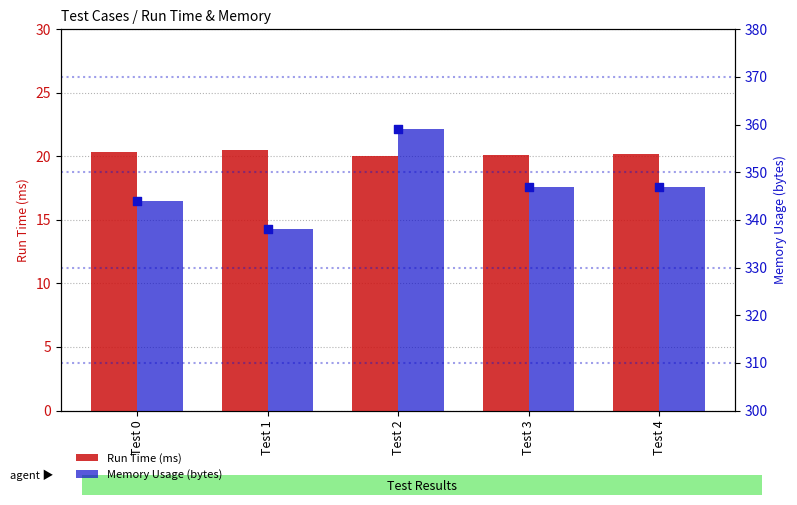

At which category is the sum across all series the highest?

Test 2